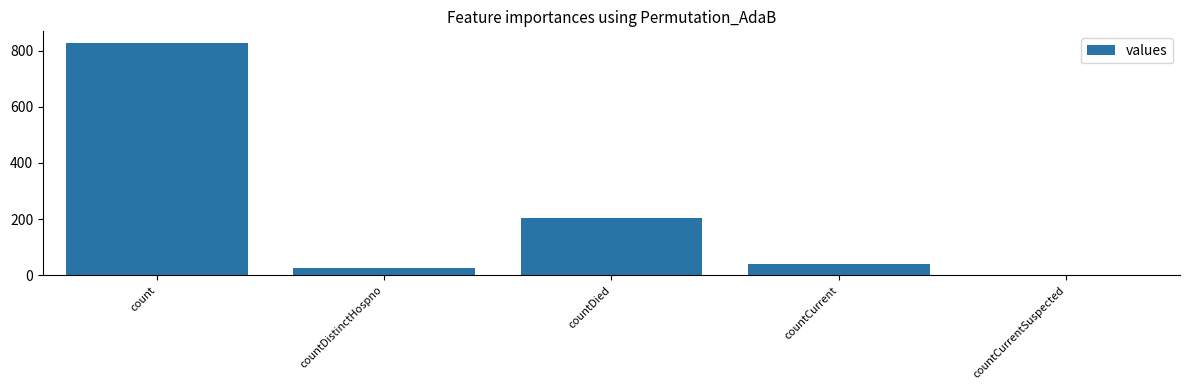

What is the difference between the values at count and countCurrent?

787